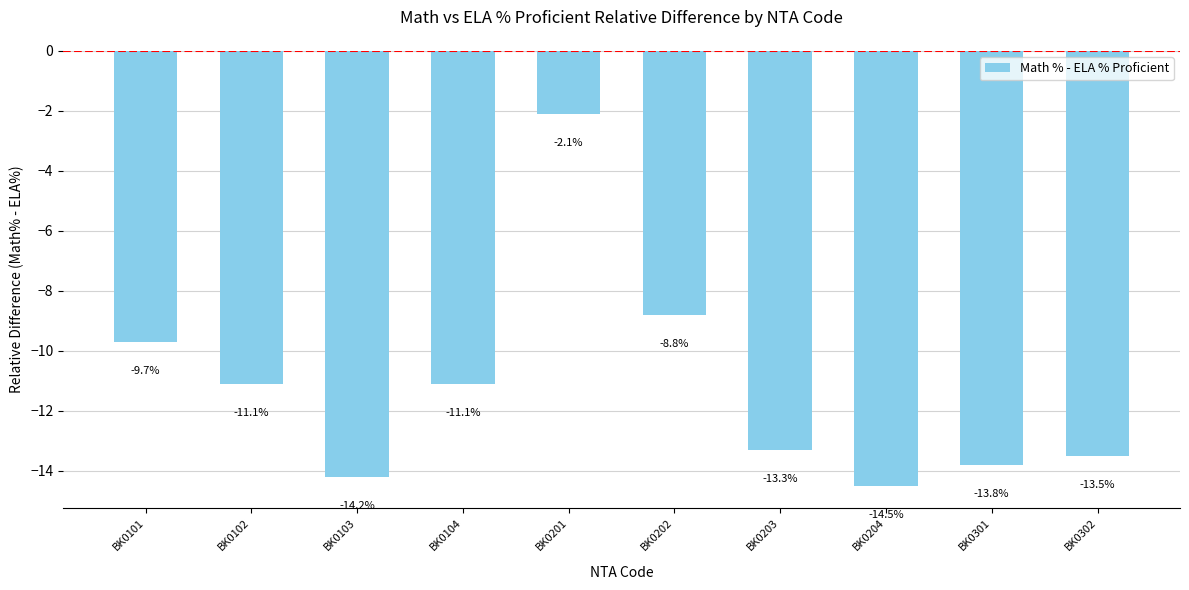

Reading left to right, extract all data points from this chart.

BK0101=-9.7	BK0102=-11.1	BK0103=-14.2	BK0104=-11.1	BK0201=-2.1	BK0202=-8.8	BK0203=-13.3	BK0204=-14.5	BK0301=-13.8	BK0302=-13.5